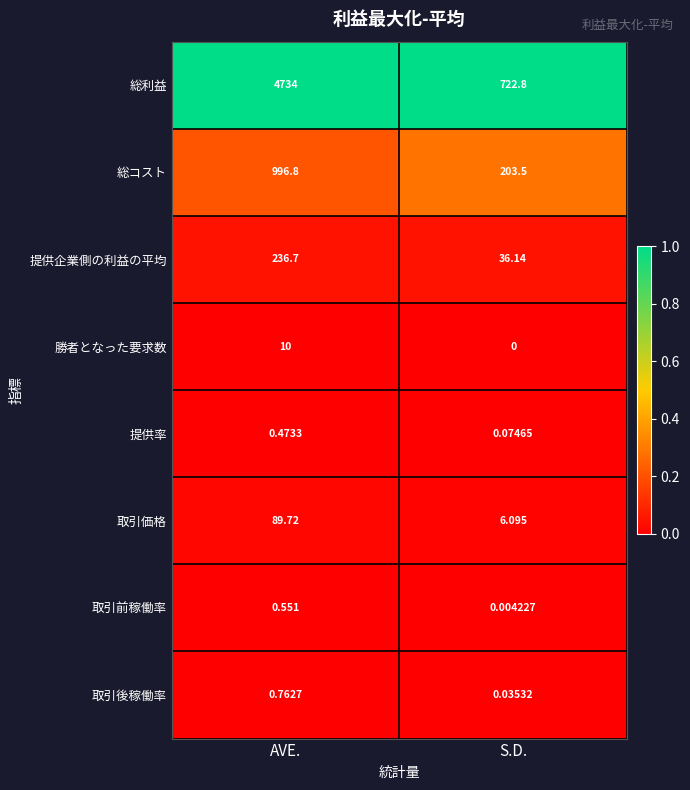

Rank the categories by 提供企業側の利益の平均 value from highest to lowest.

AVE., S.D.